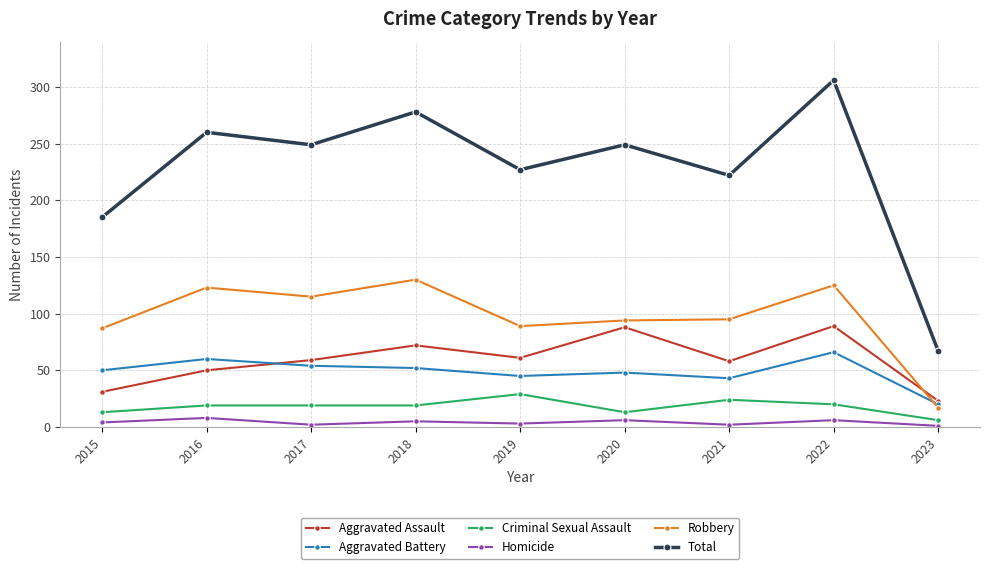

Which series changed the most between 2020 and 2022?

Total